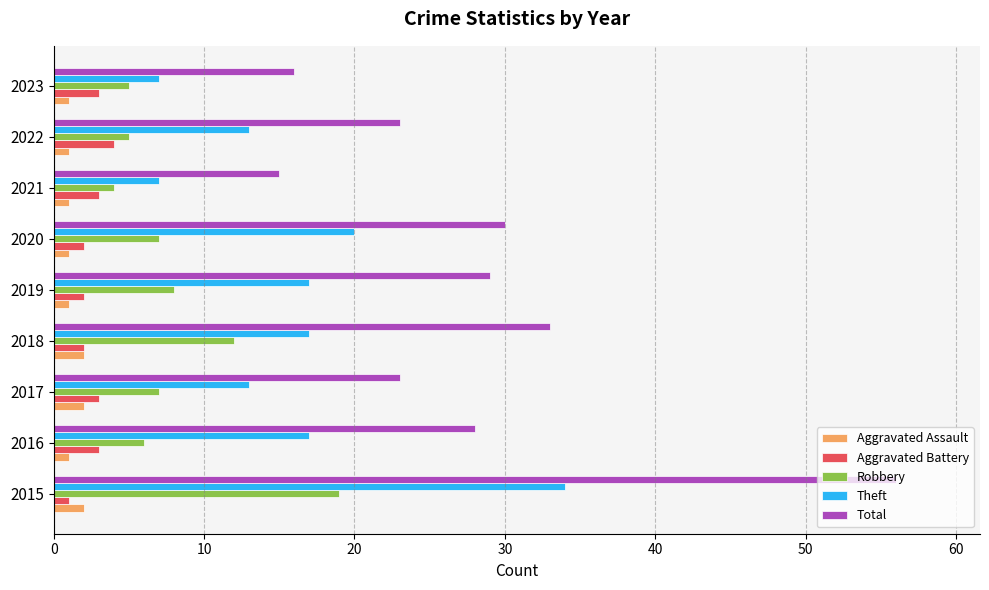

Is the value of Robbery at 2016 greater than the value of Aggravated Battery at 2023?

Yes